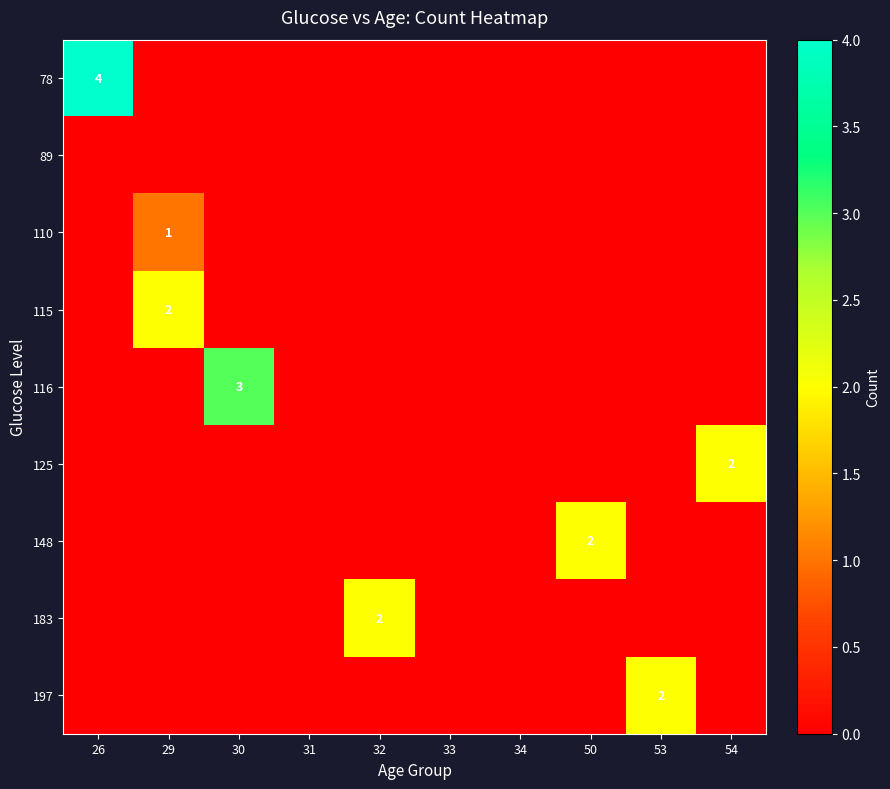

What is the greatest value displayed?

4